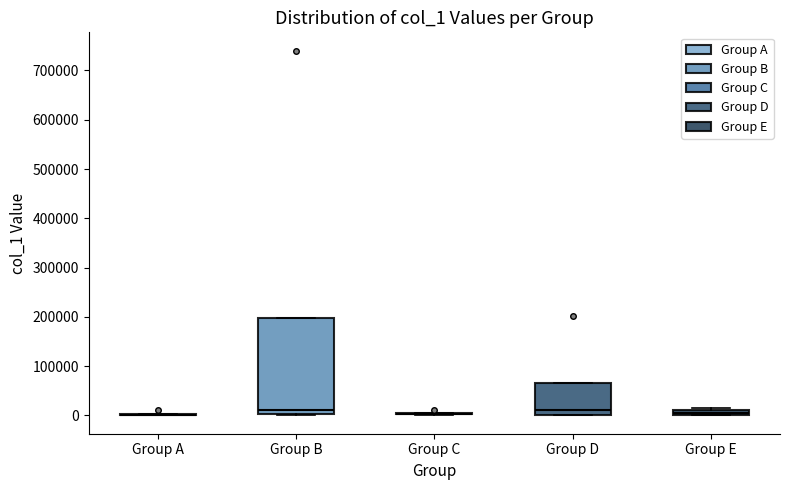

Which box is the tallest, from its lower edge to its upper edge?

Group B